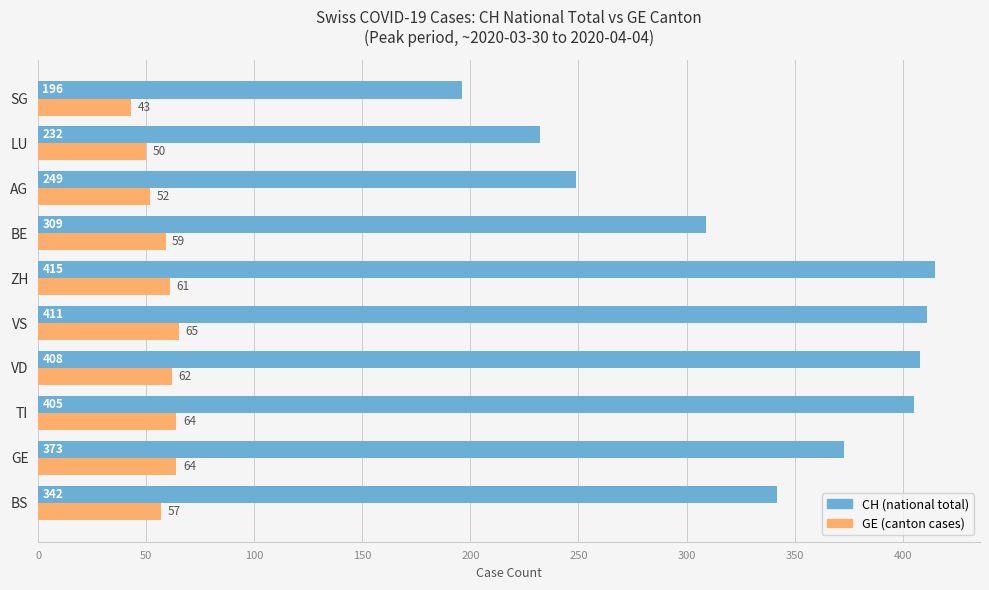

Count the number of categories in the chart.

10